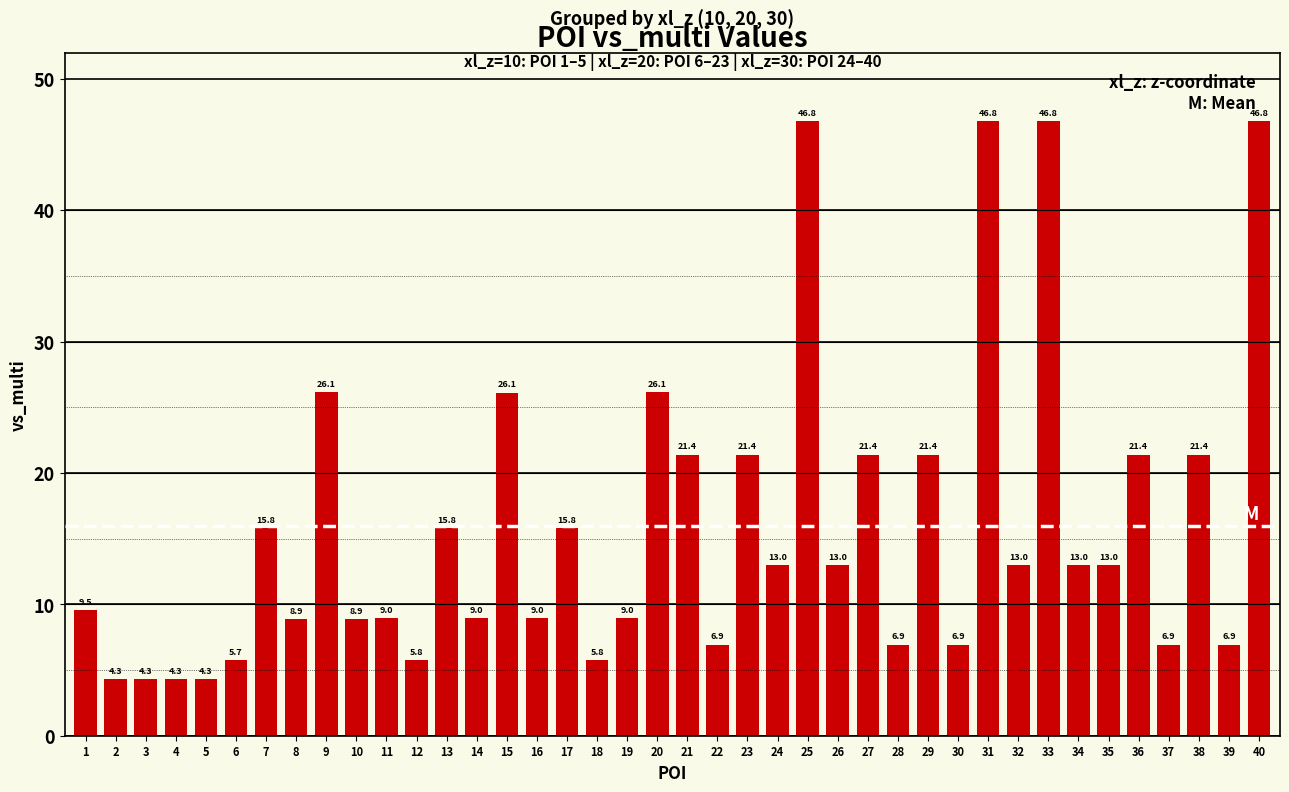

The value at 34 is 18.0. True or false?

False